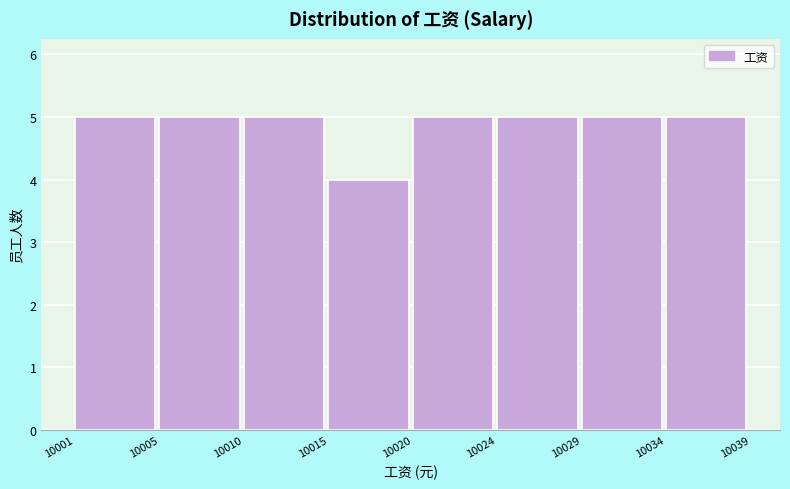

Reading left to right, extract all data points from this chart.

10001=5	10005=5	10010=5	10015=4	10020=5	10024=5	10029=5	10034=5